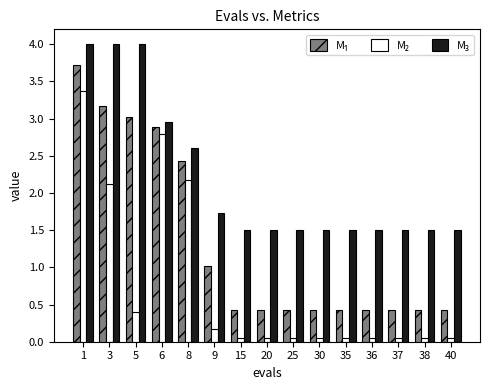

What is the total value across all series at 9?

2.9